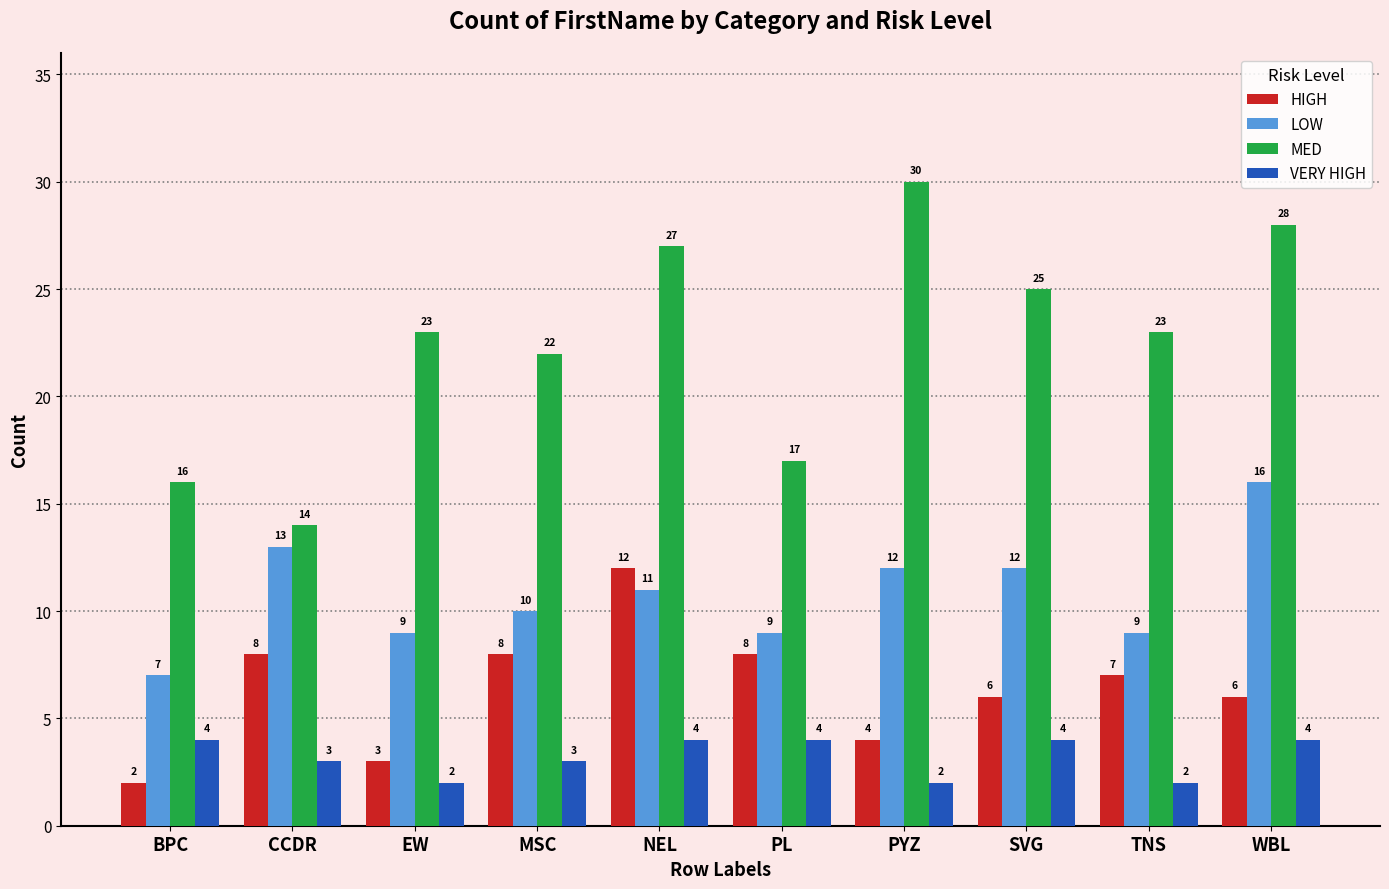

What is the minimum value shown in the chart?

2